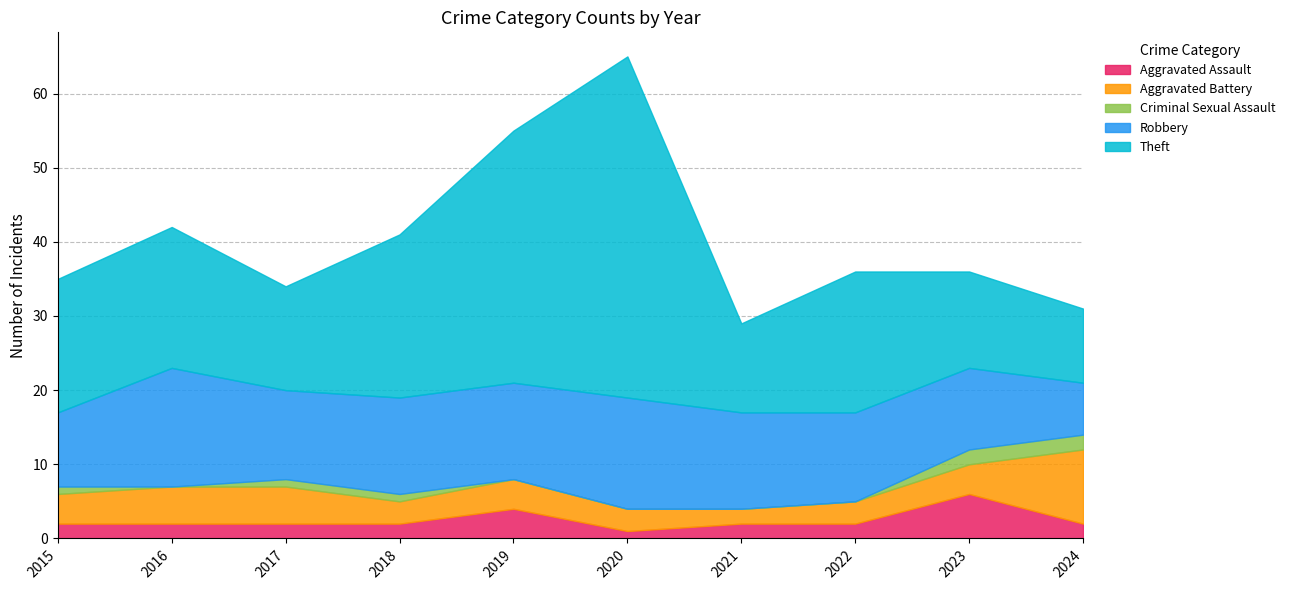

At which category does Robbery reach its first local peak?

2016